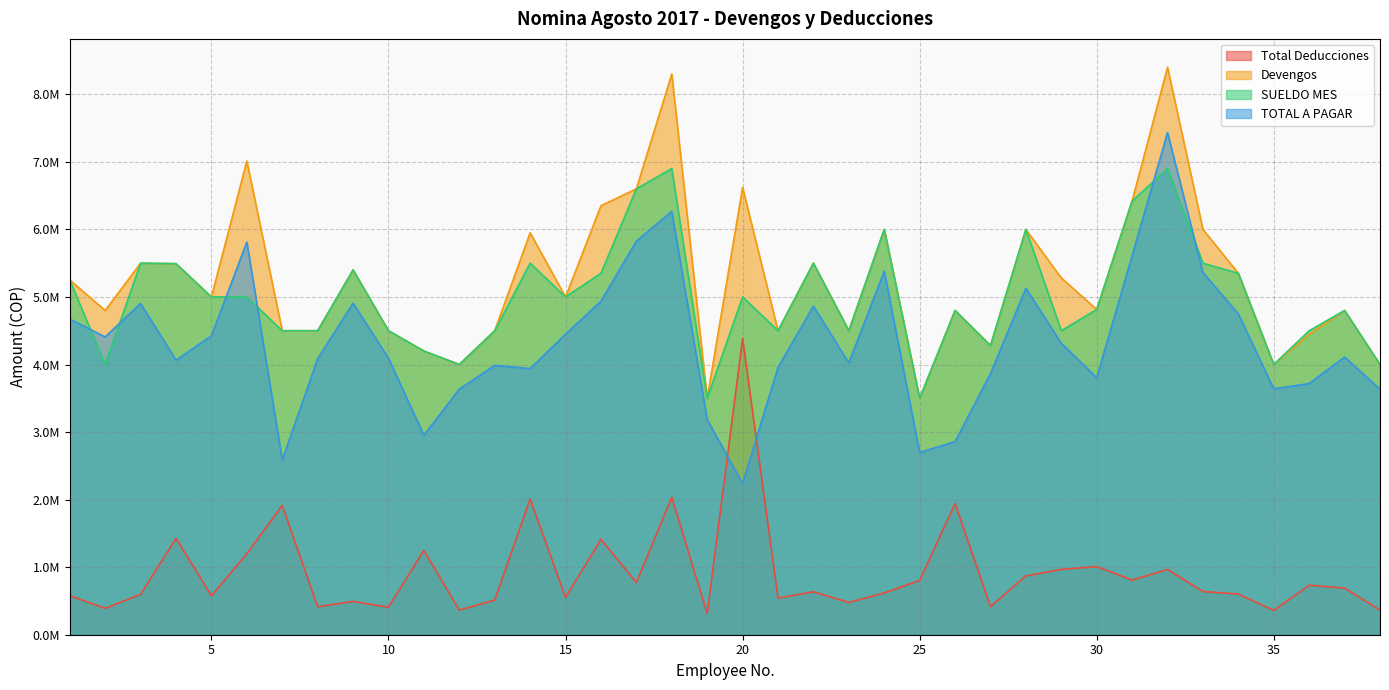

True or false: TOTAL A PAGAR has more than 0 points higher than both neighbors.

True